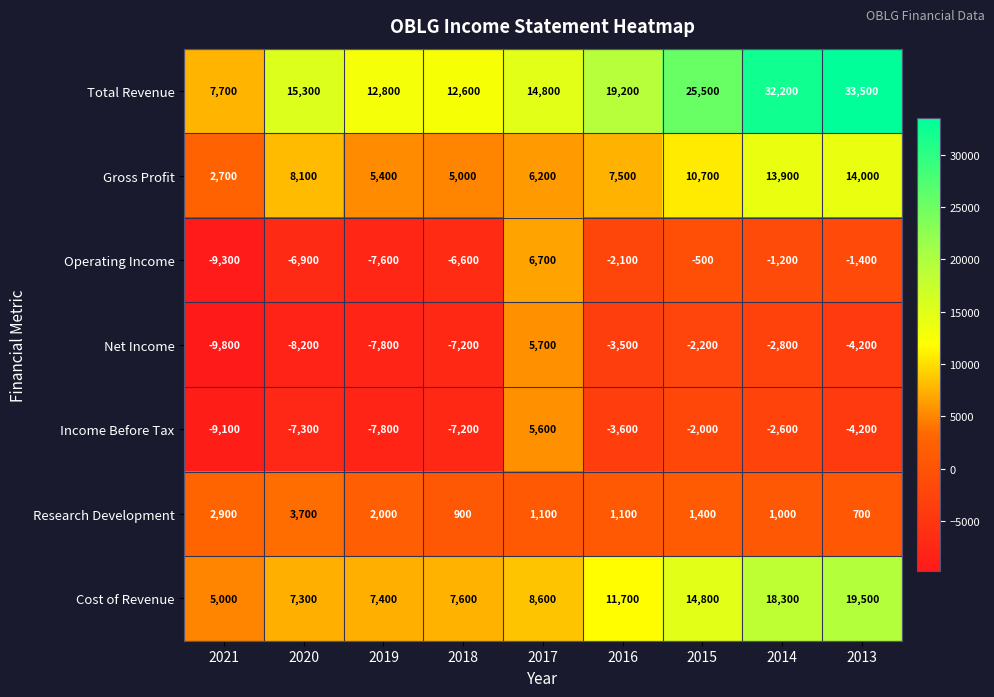

List the series in order of their peak value, lowest first.

Research Development, Income Before Tax, Net Income, Operating Income, Gross Profit, Cost of Revenue, Total Revenue